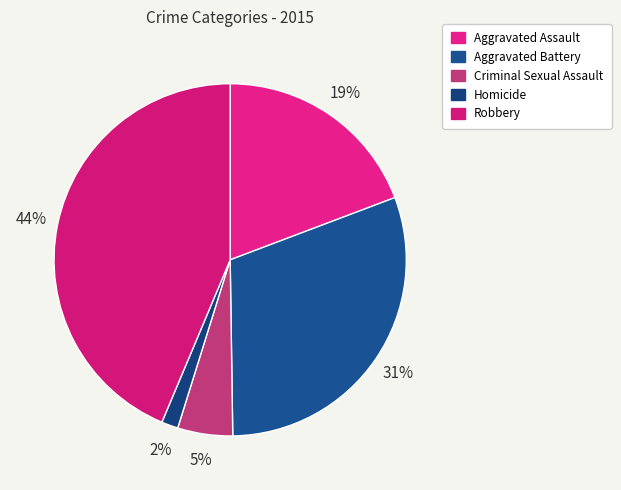

How many slices are in this pie chart?

5